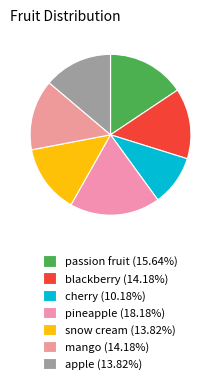

How many segments does this pie chart have?

7